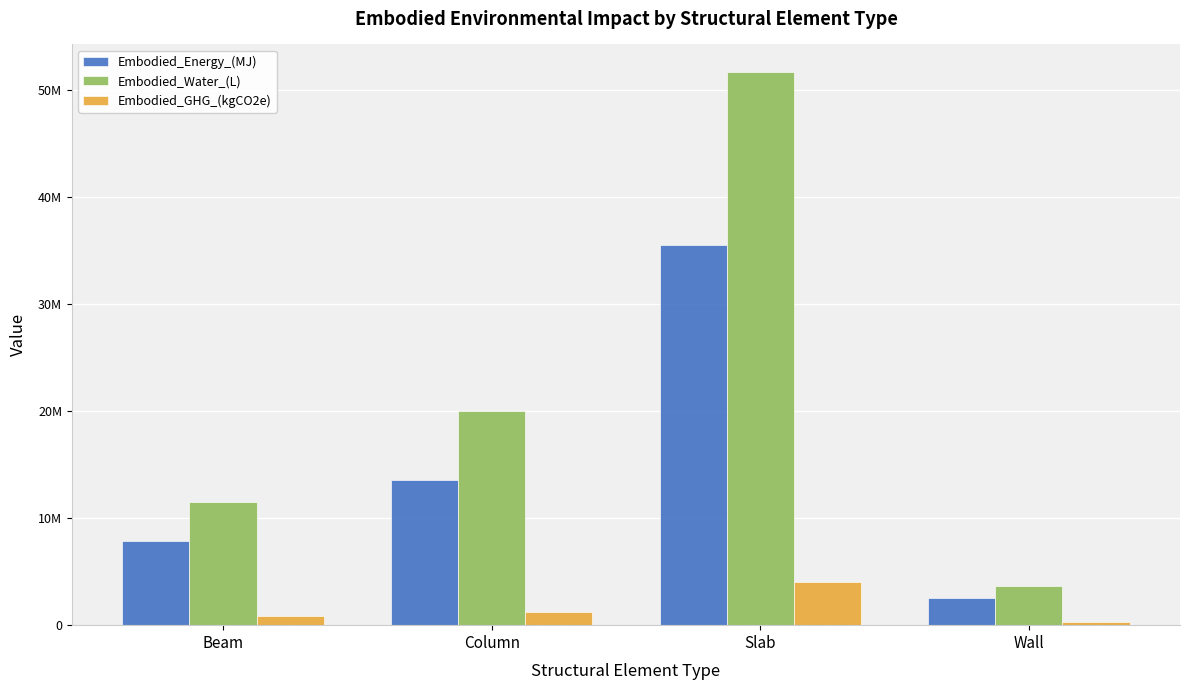

Are the bars grouped side by side (vs. stacked)?

Yes